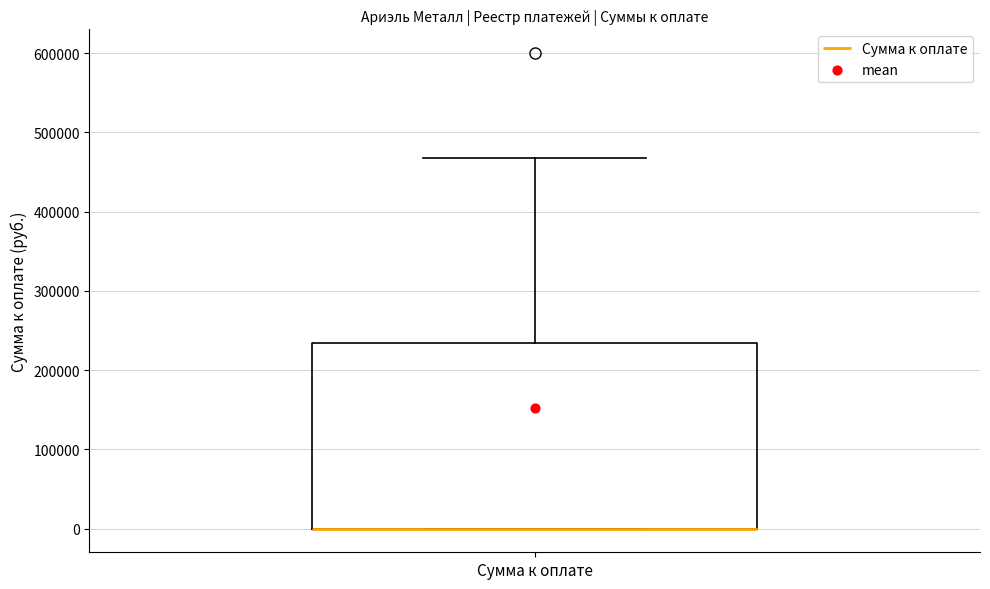

Transcribe this box plot: give where the median line is, the range the box spans, and where the two whiskers end, as read against the y-axis. The values are not printed on the chart, so give them approximately, as read against the axis.

median 0 (drawn on the box's lower edge), box 0 to 230000, whiskers 0 to 470000